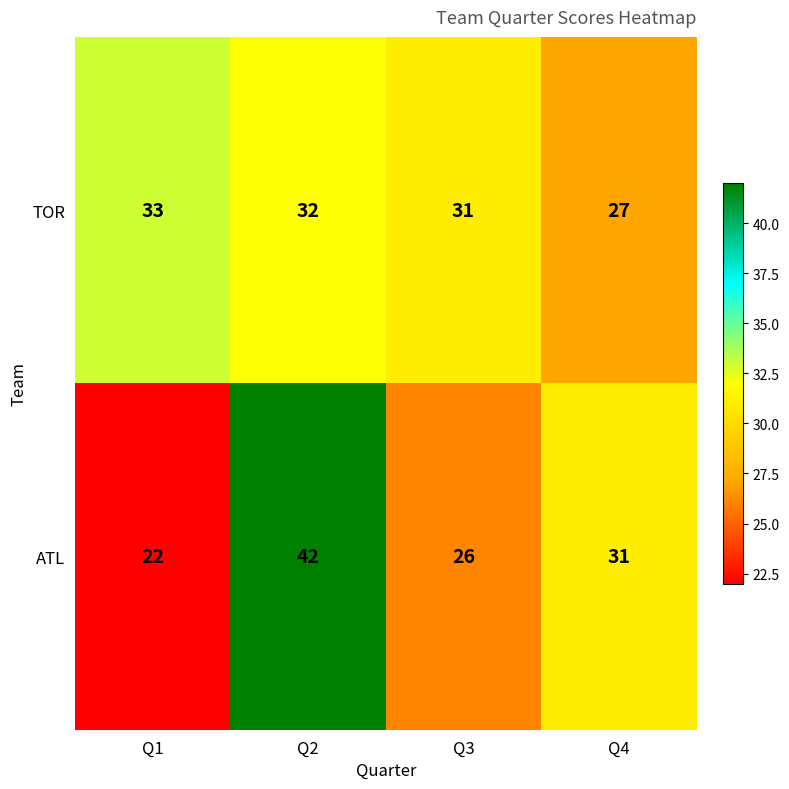

What is the total value across all series at Q2?

74